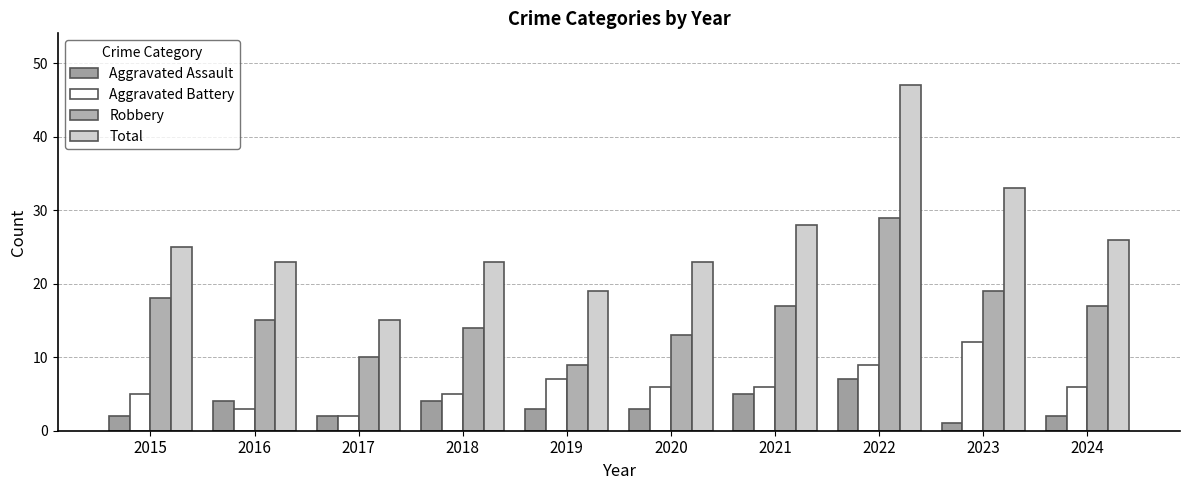

Count the number of categories in the chart.

10